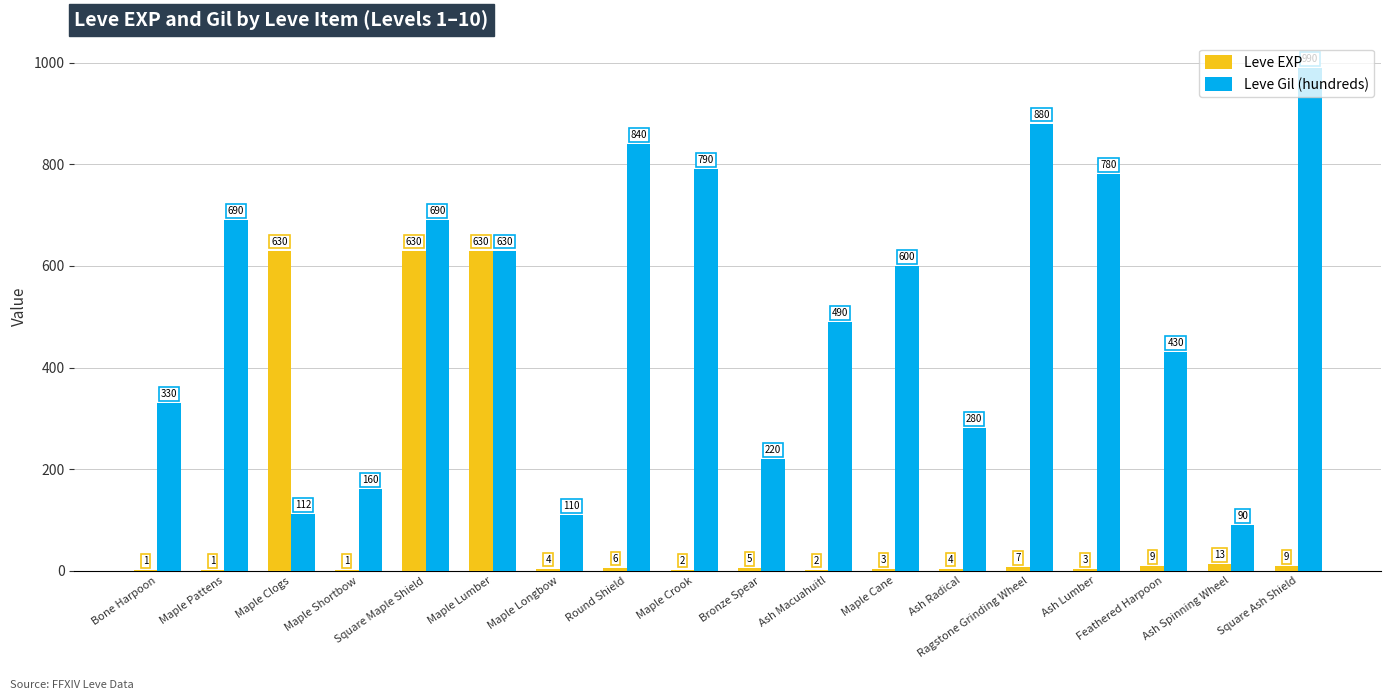

Which series changed the most between Maple Pattens and Ash Radical?

Leve Gil (hundreds)